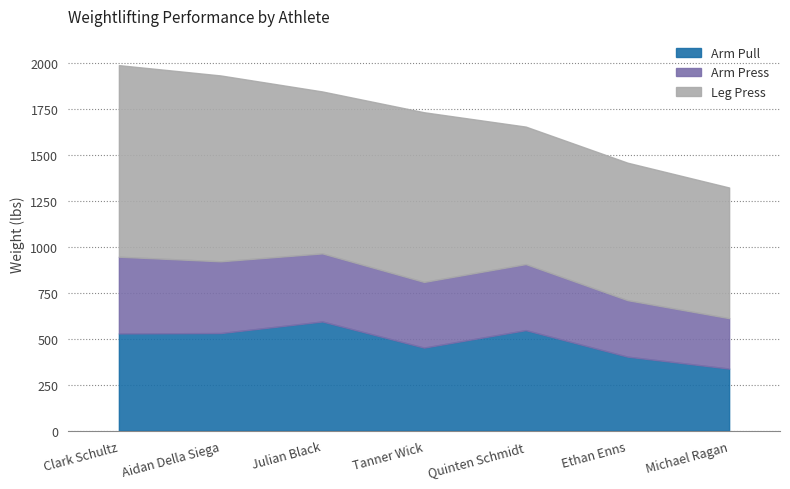

Between Julian Black and Quinten Schmidt, which series saw the biggest shift?

Leg Press